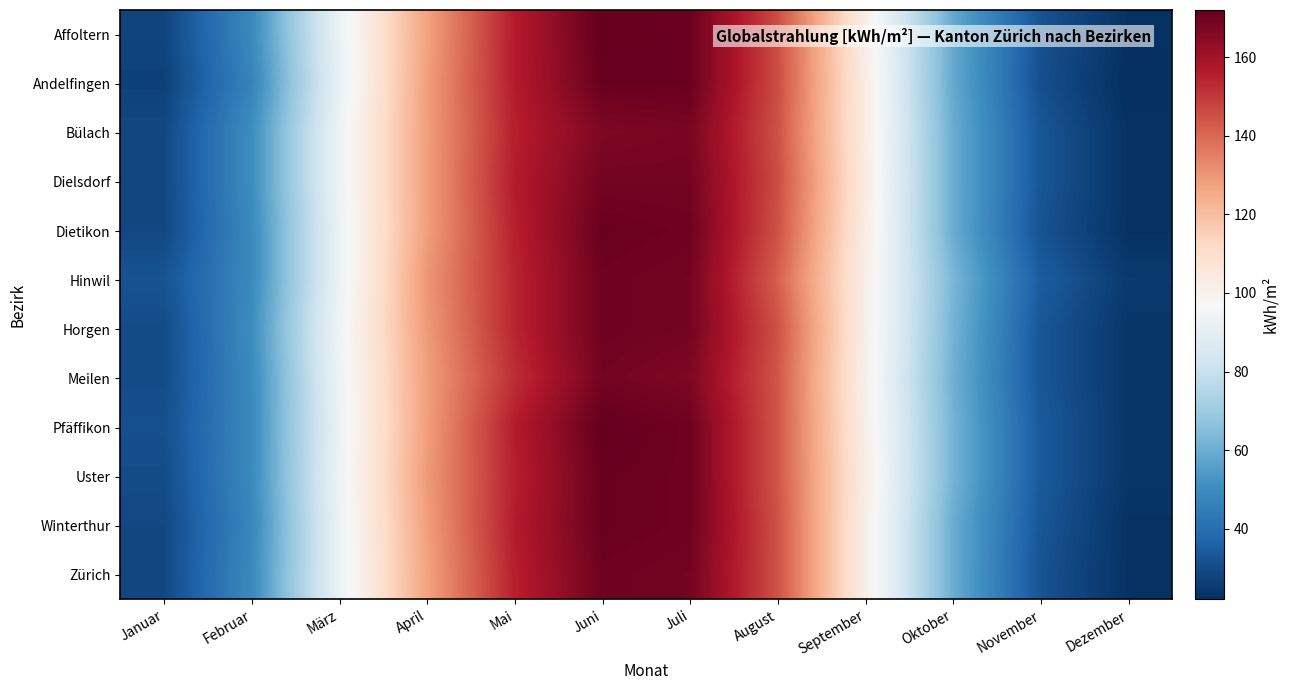

Rank the series by their maximum value, from highest to lowest.

Affoltern, Pfäffikon, Andelfingen, Dietikon, Uster, Winterthur, Hinwil, Horgen, Zürich, Dielsdorf, Meilen, Bülach